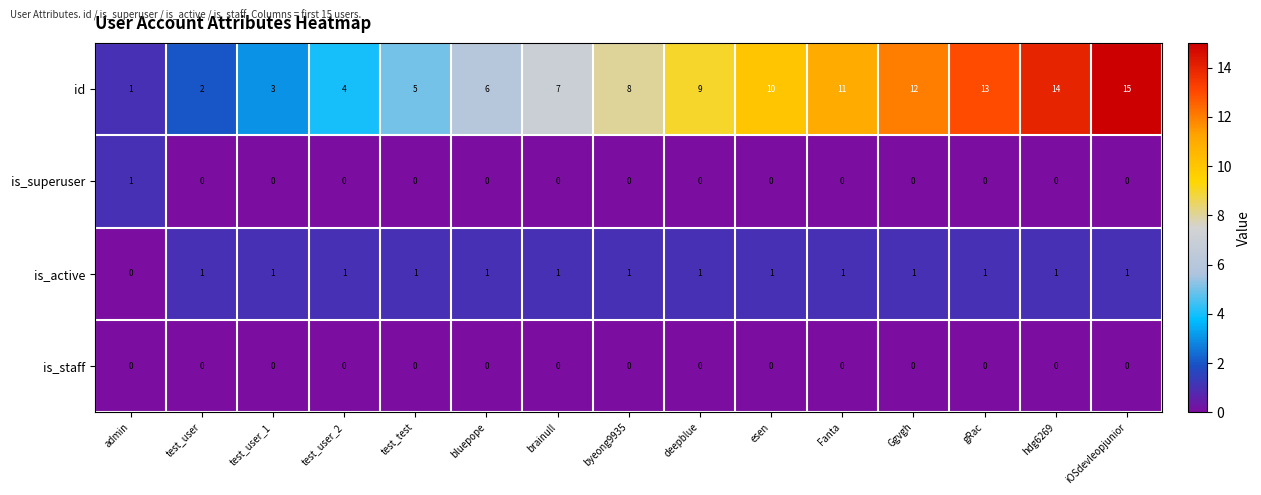

True or false: is_superuser has a value of 0 at bluepope.

True